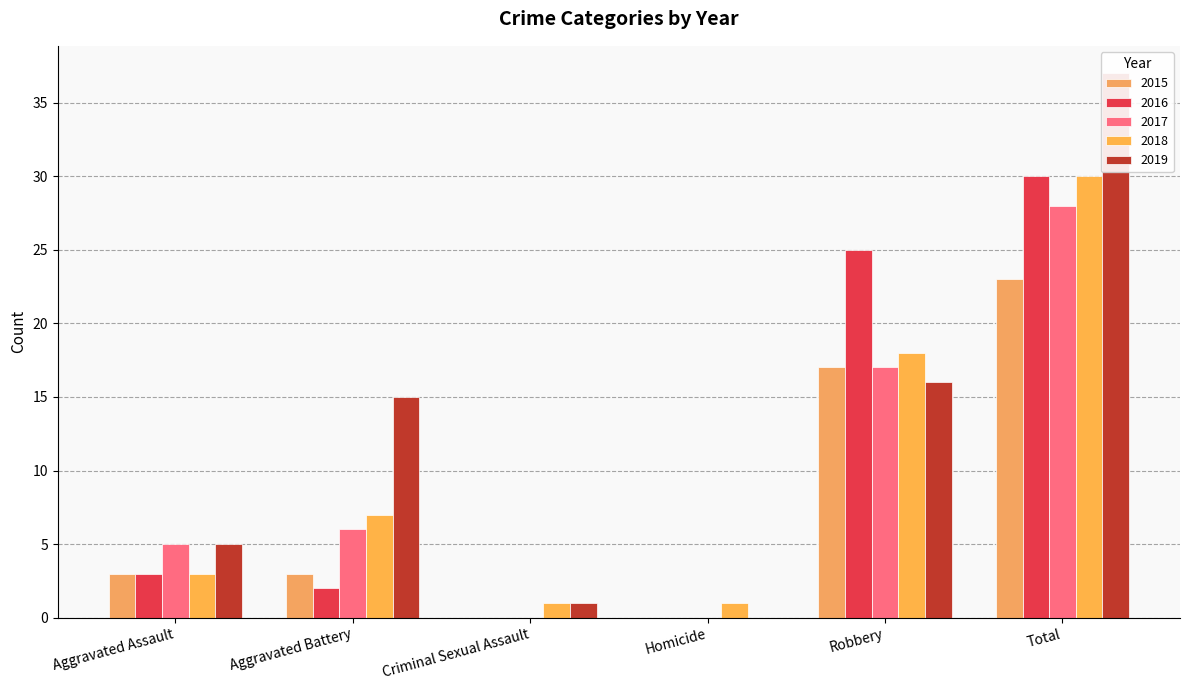

Does the chart contain any negative values?

No